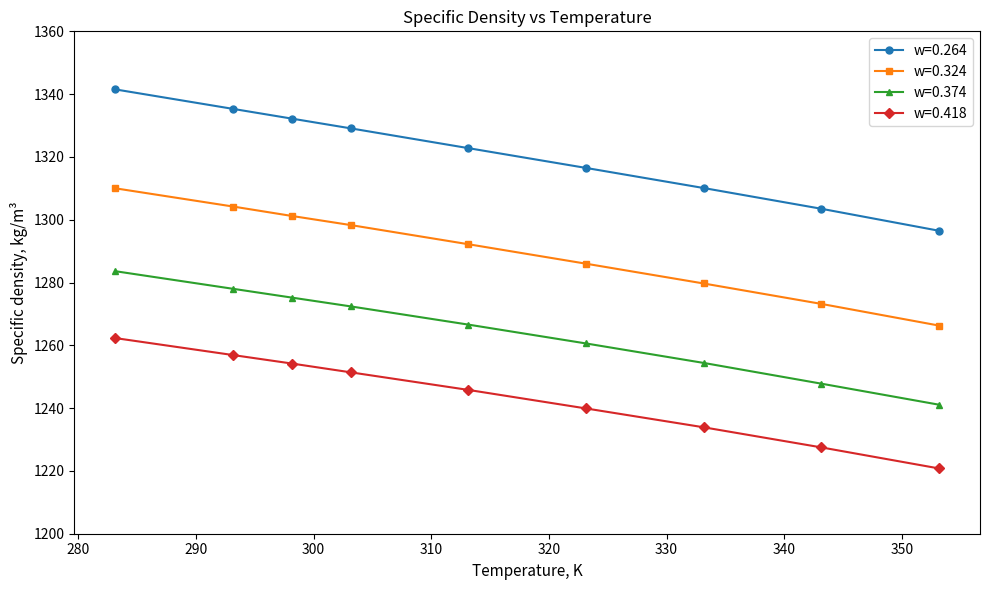

How many values in the w=0.374 series exceed 1266?

5